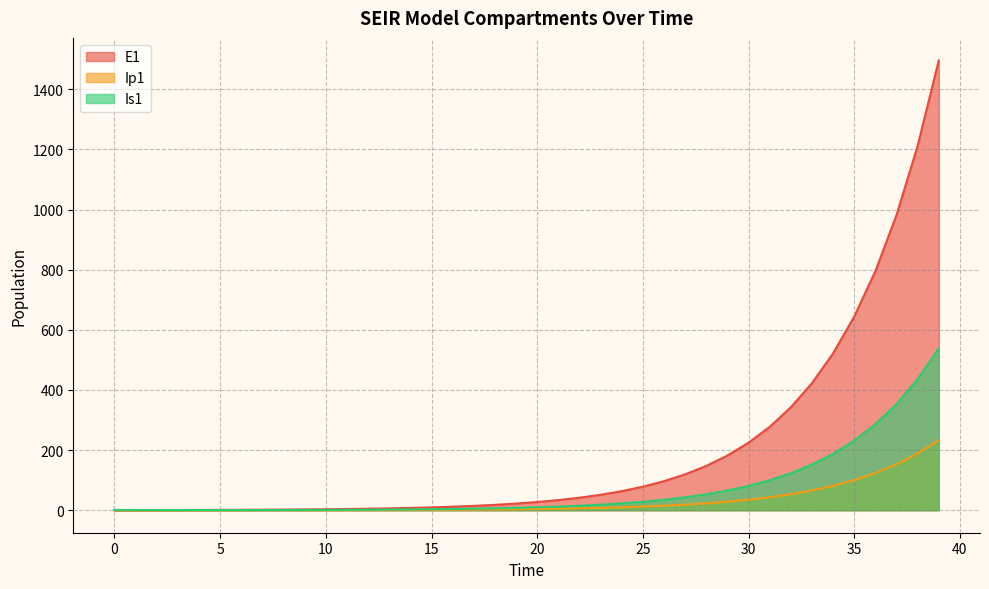

What is the difference between the maximum and second lowest values in the Is1 series?

537.6